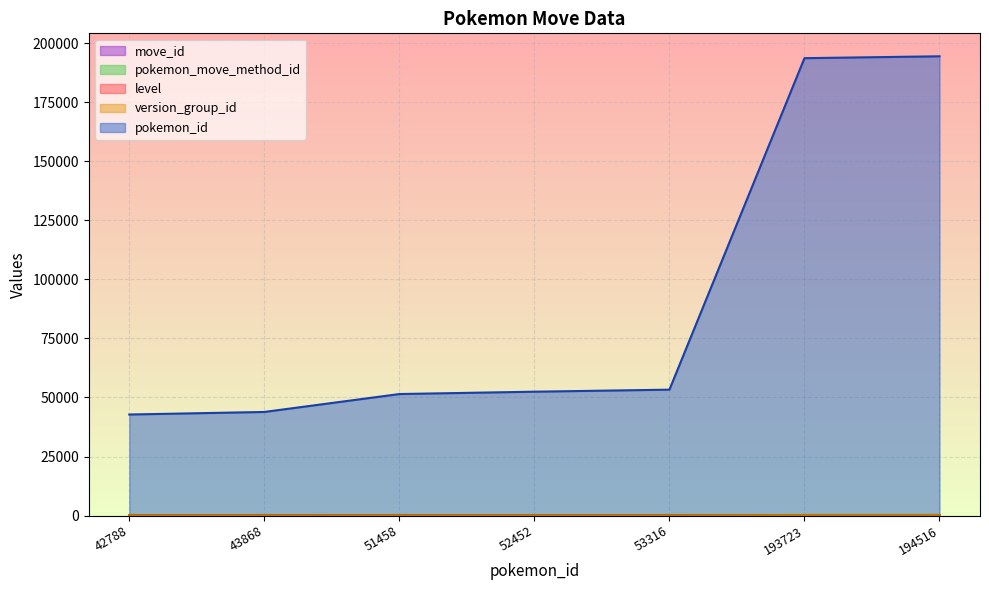

What is the value of the level point at the 2nd from the left?

15